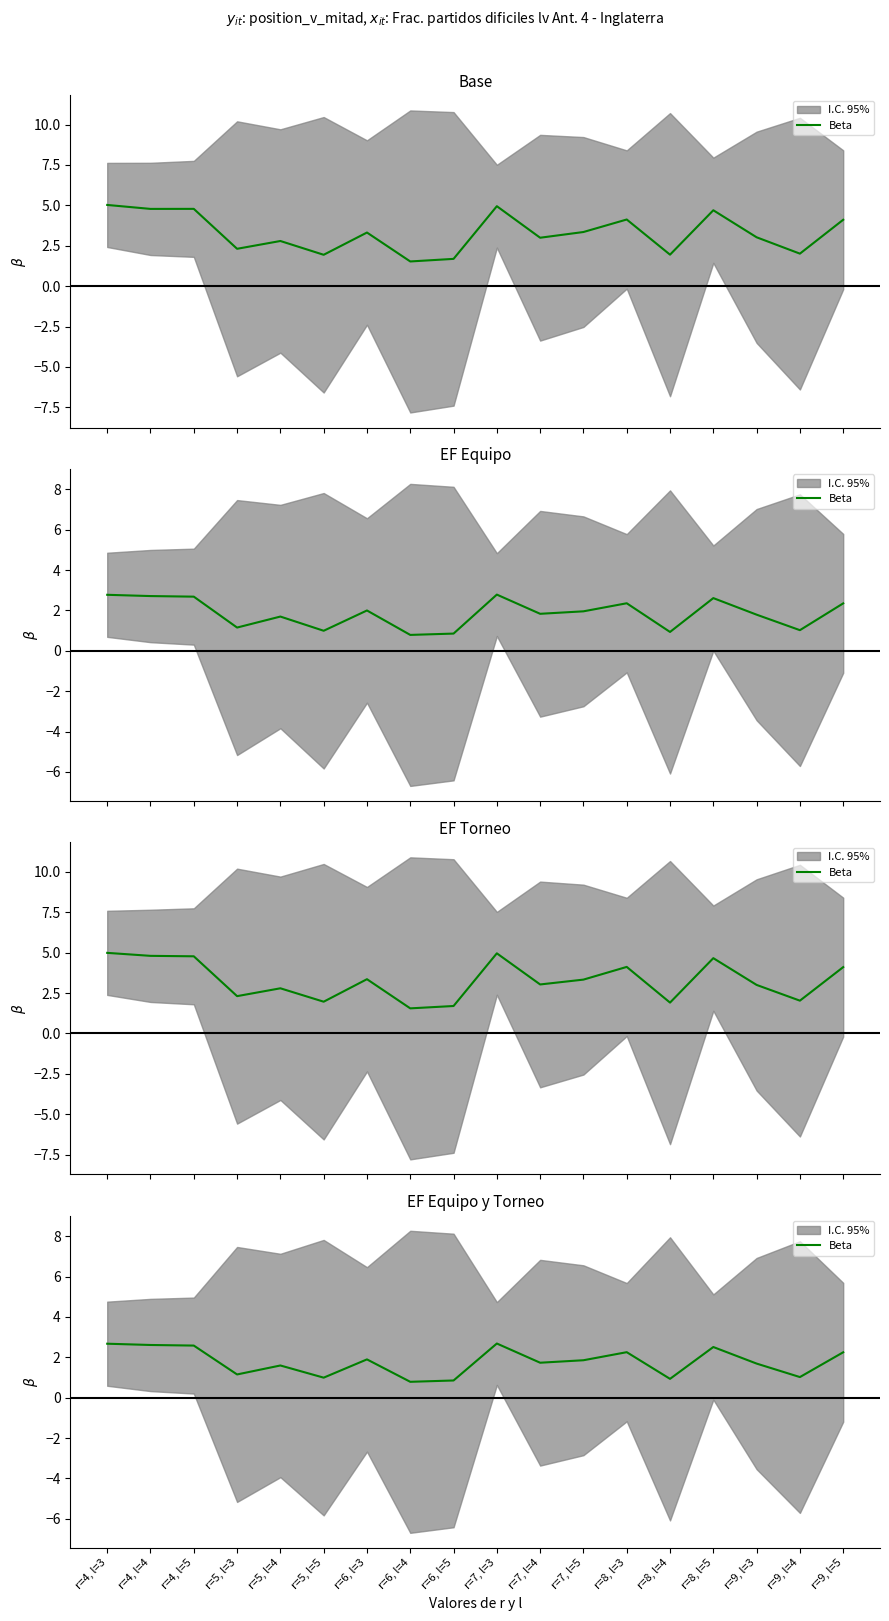

What is the value of the 2nd point from the left?

2.6